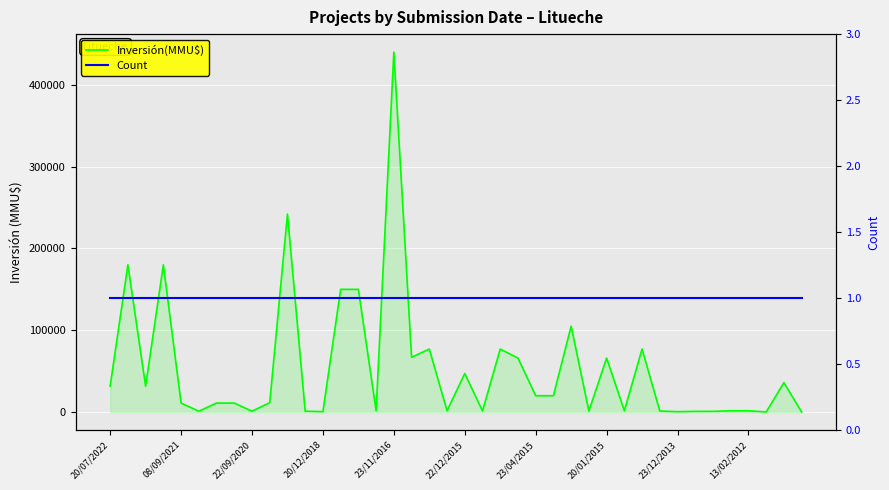

What is the total value across all series at 15?

1611